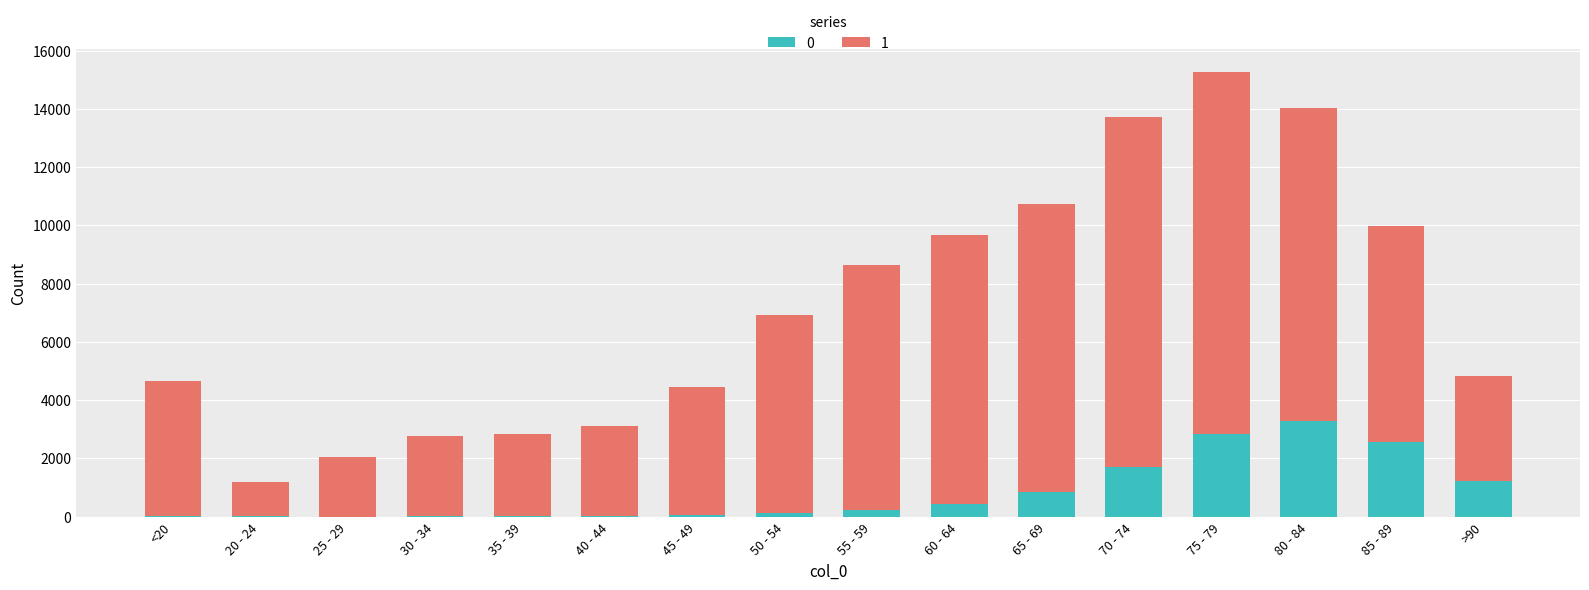

Are the bars grouped side by side (vs. stacked)?

No